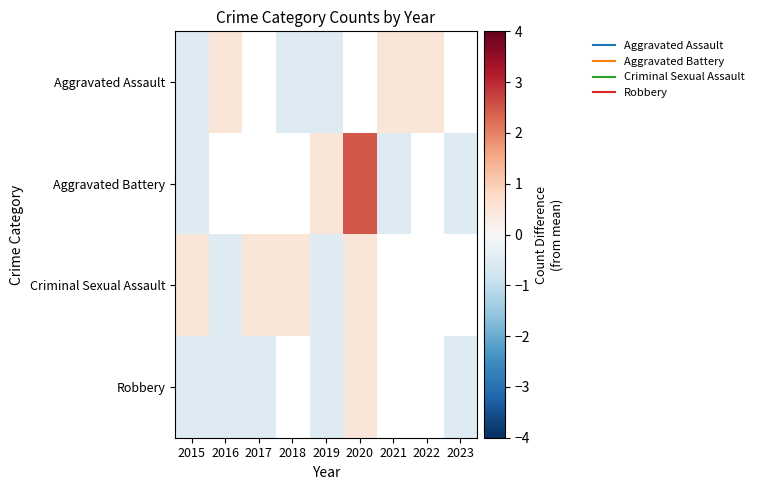

How many values in the Criminal Sexual Assault series are below 0?

2